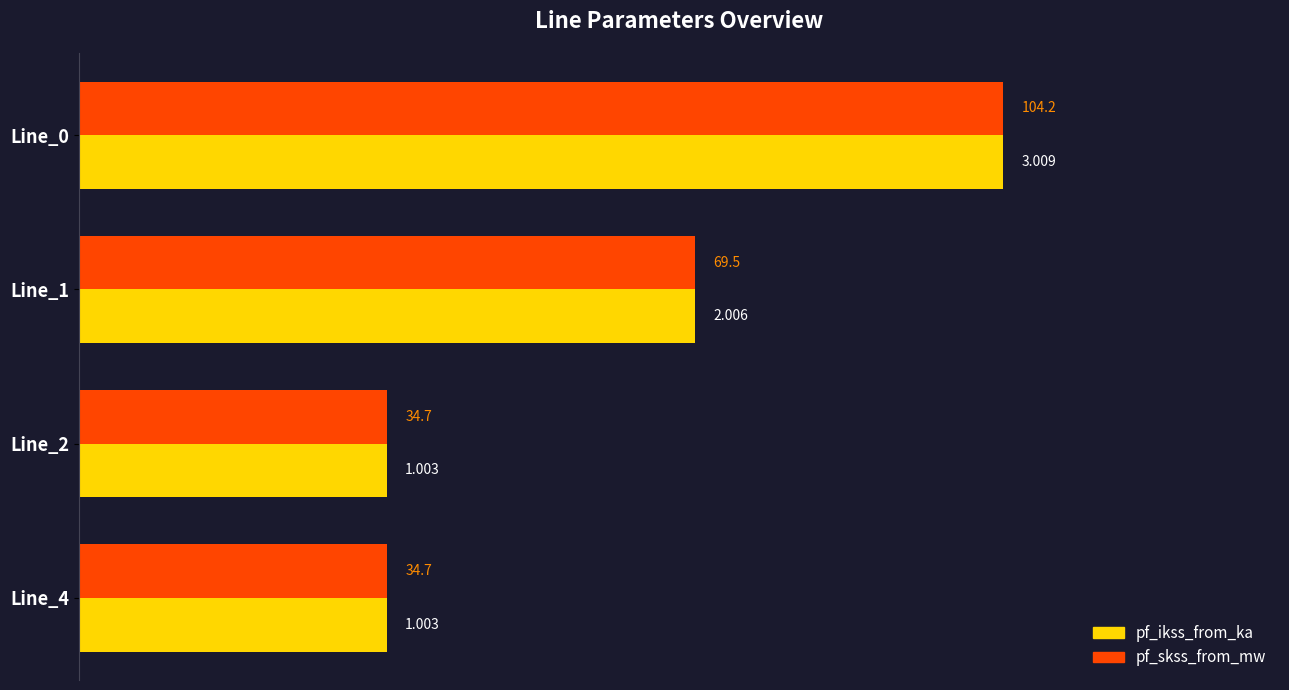

How many data points does each series have?

4